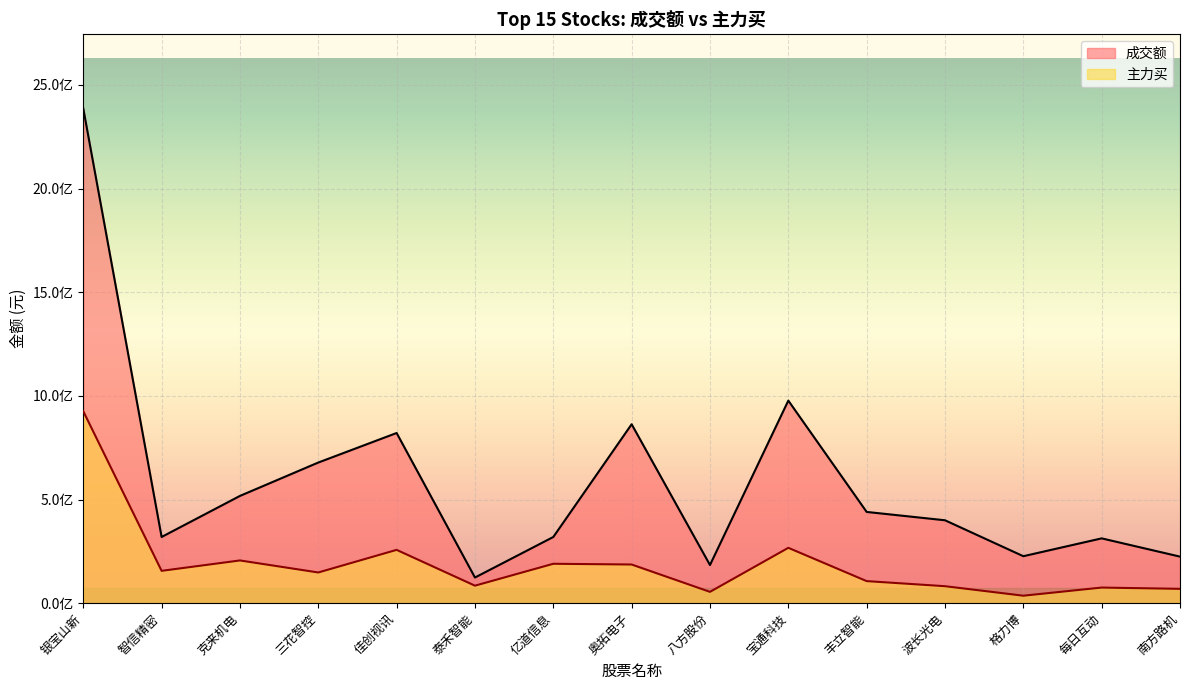

In 主力买, how many points are lower than both neighbors (excluding endpoints)?

5